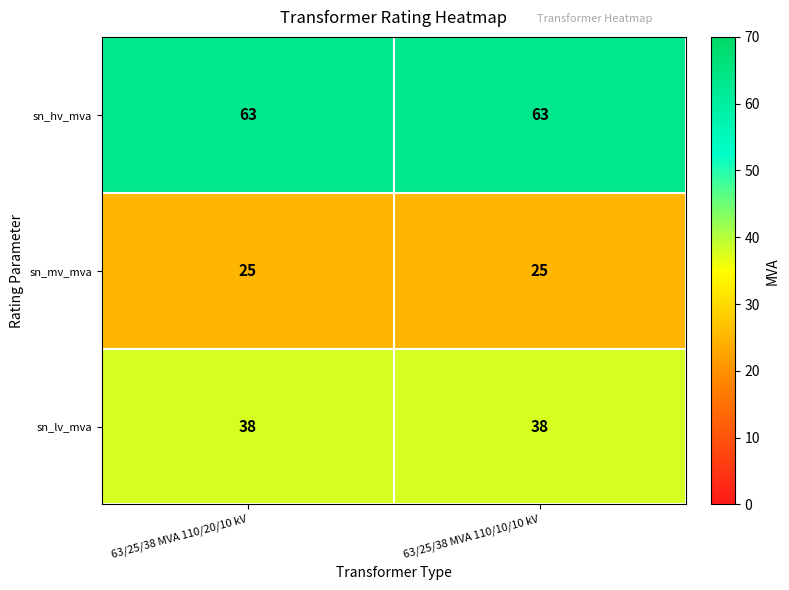

The sn_lv_mva series shows 64 at 63/25/38 MVA 110/20/10 kV. True or false?

False